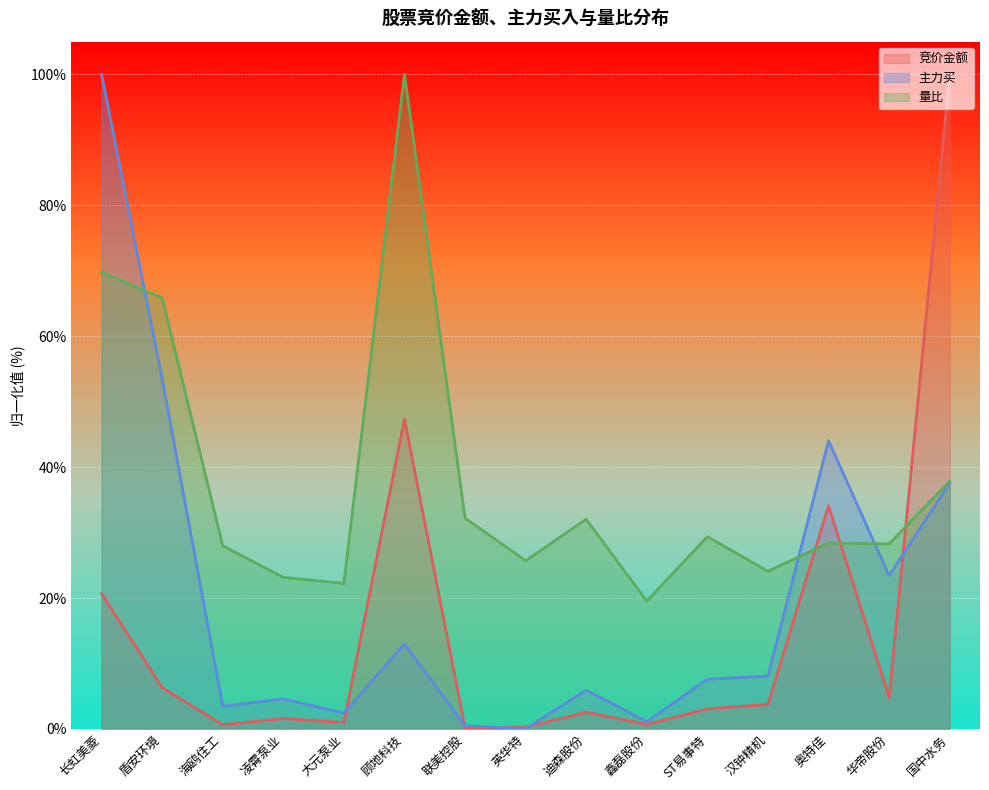

The value of 竞价金额 at 长虹美菱 is 34.7. True or false?

False